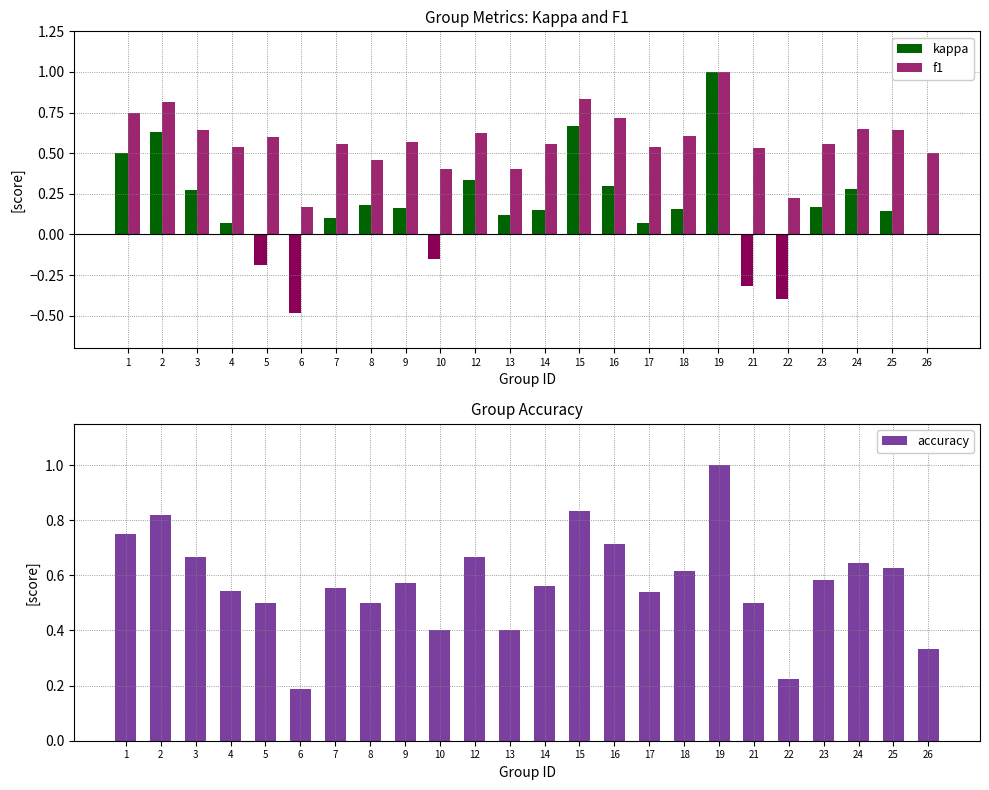

Count the number of categories in the chart.

24